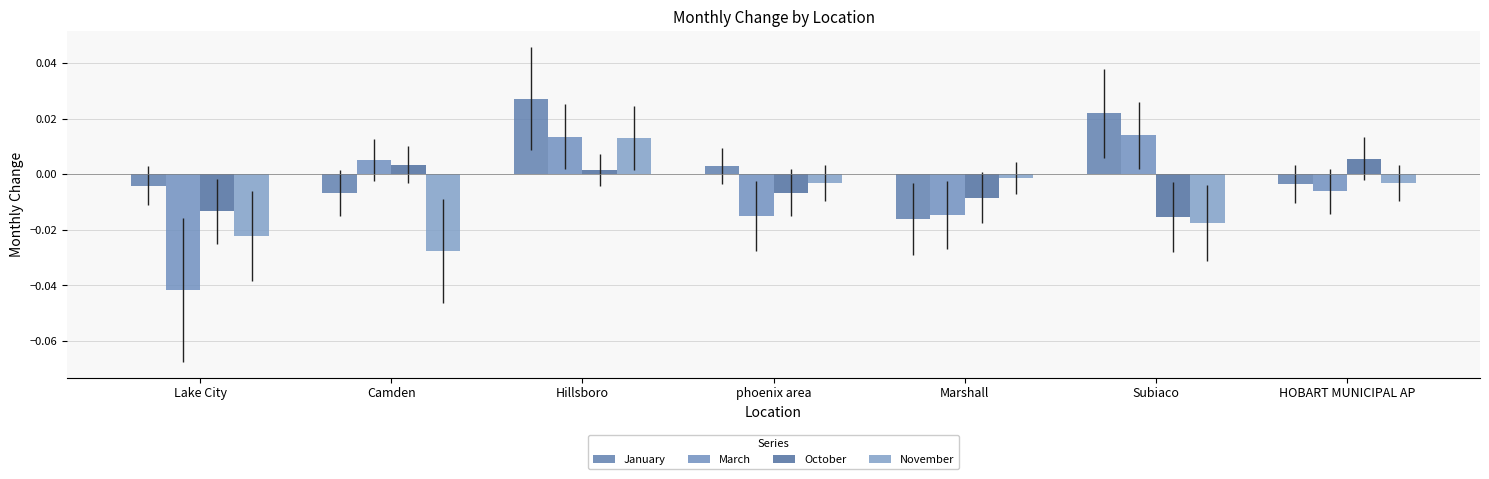

Rank the series by their maximum value, from highest to lowest.

January, March, November, October